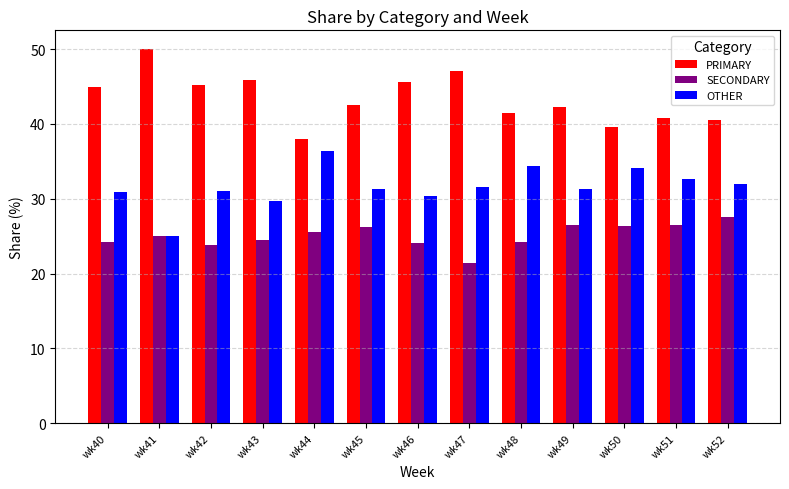

At which label does PRIMARY first exceed 42?

wk40